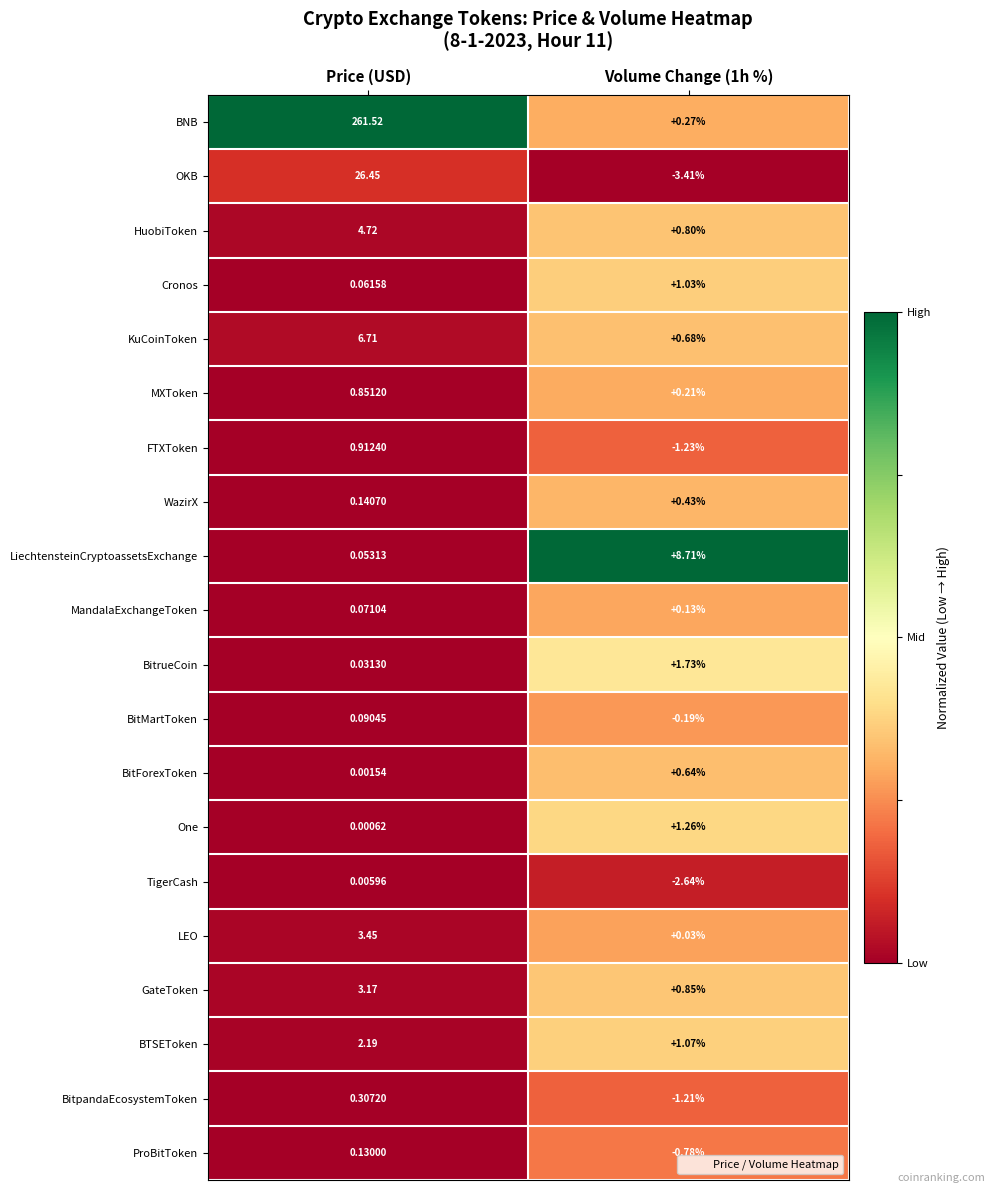

Which series has the widest spread of values?

BNB